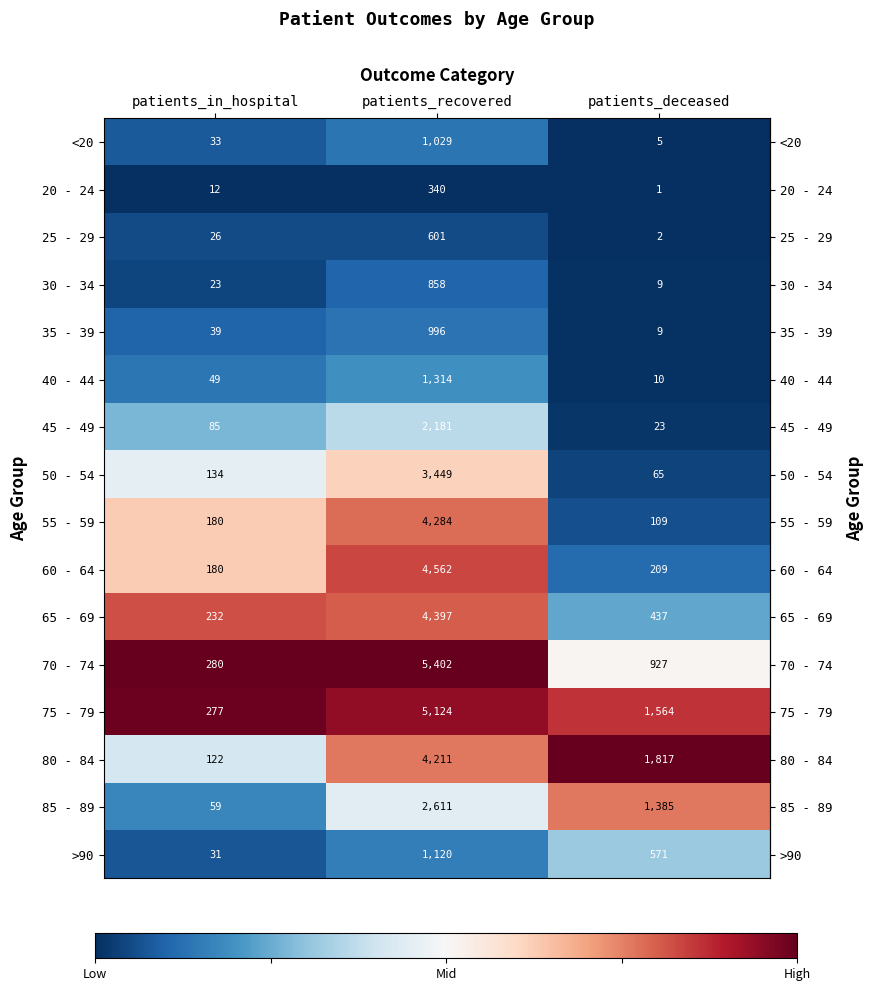

List the series in order of their peak value, lowest first.

20 - 24, 25 - 29, 30 - 34, 35 - 39, <20, >90, 40 - 44, 45 - 49, 85 - 89, 50 - 54, 80 - 84, 55 - 59, 65 - 69, 60 - 64, 75 - 79, 70 - 74